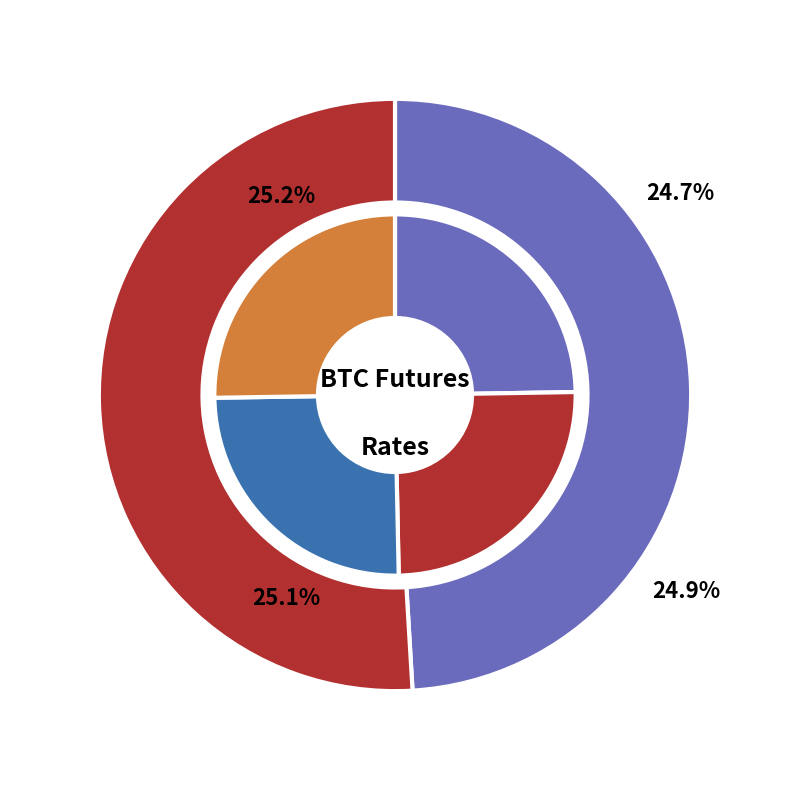

How much of the chart is everything except BTCM26?

89.8%